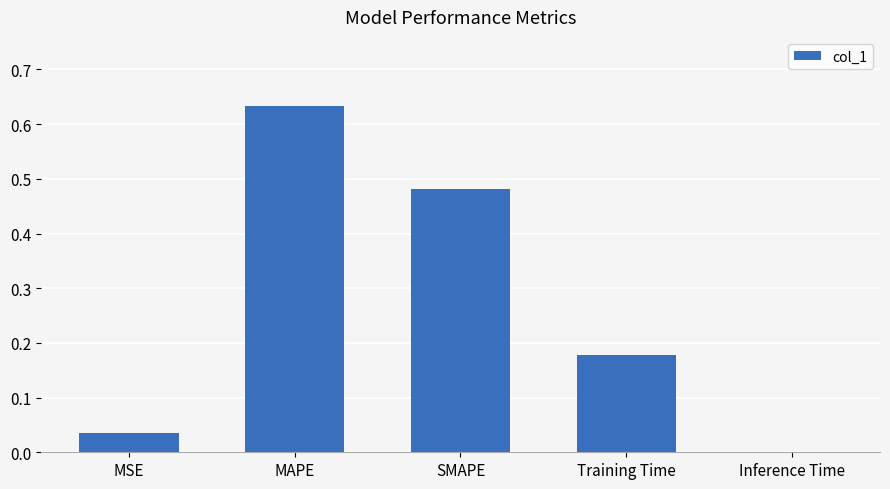

Which category has the highest value across all series?

MAPE